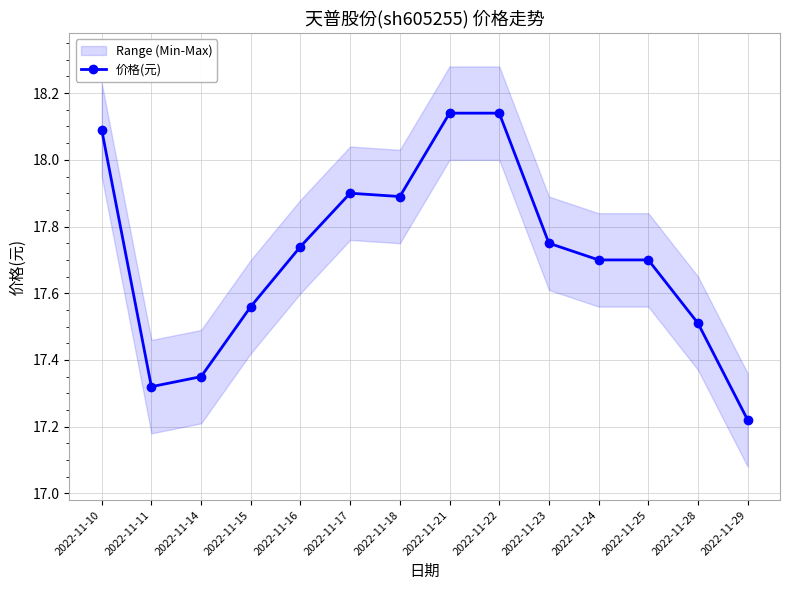

Rank the categories by value from highest to lowest.

2022-11-21, 2022-11-22, 2022-11-10, 2022-11-17, 2022-11-18, 2022-11-23, 2022-11-16, 2022-11-24, 2022-11-25, 2022-11-15, 2022-11-28, 2022-11-14, 2022-11-11, 2022-11-29